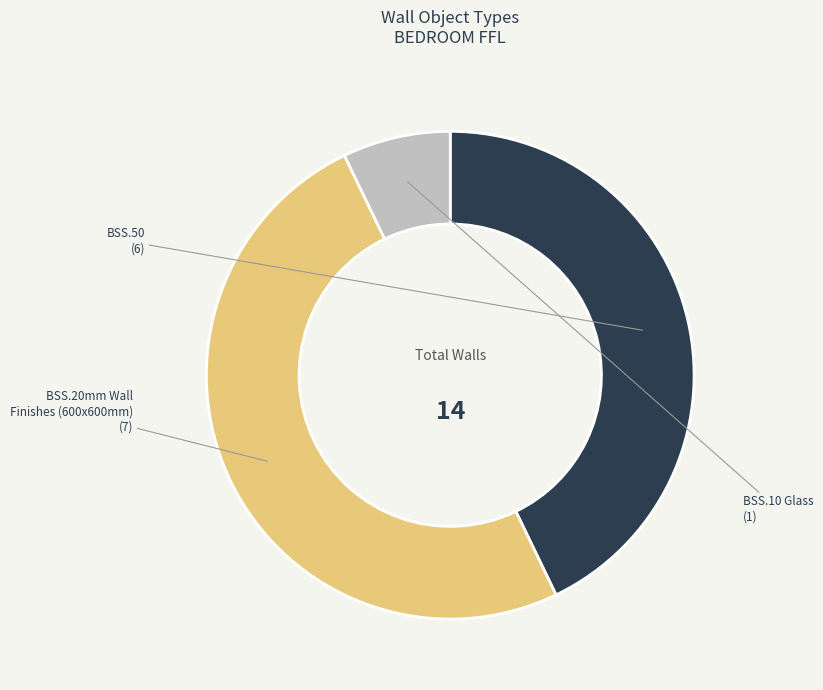

To the nearest percent, what is the difference between the largest and smallest slice percentages?

43%